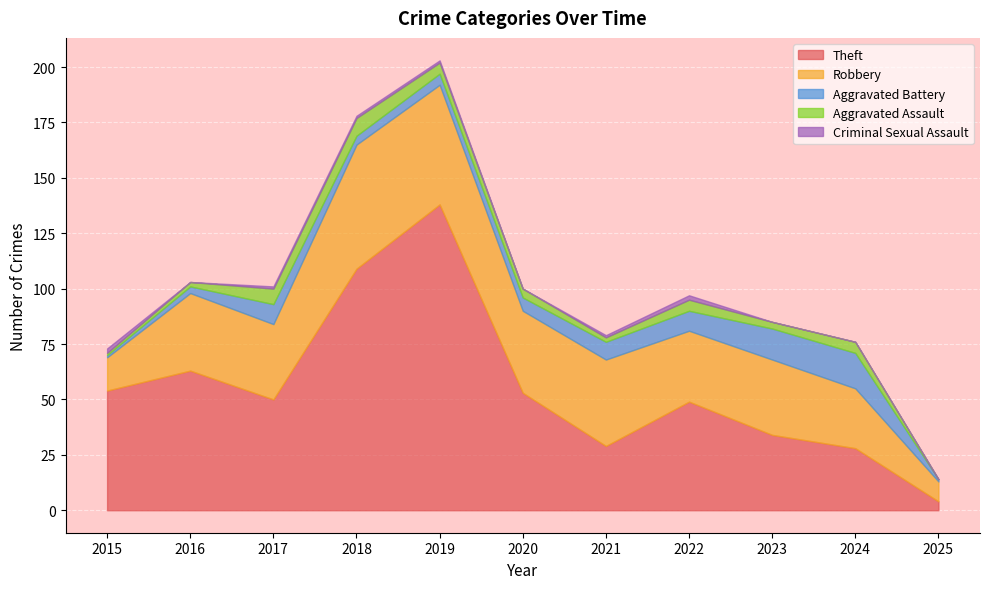

Reading right to left, extract all data points from this chart.

Theft: 2025=4	2024=28	2023=34	2022=49	2021=29	2020=53	2019=138	2018=109	2017=50	2016=63	2015=54
Robbery: 2025=9	2024=27	2023=34	2022=32	2021=39	2020=37	2019=54	2018=56	2017=34	2016=35	2015=15
Aggravated Battery: 2025=1	2024=16	2023=14	2022=9	2021=8	2020=6	2019=5	2018=4	2017=9	2016=3	2015=1
Aggravated Assault: 2025=0	2024=5	2023=3	2022=5	2021=2	2020=4	2019=5	2018=8	2017=7	2016=2	2015=1
Criminal Sexual Assault: 2025=0	2024=0	2023=0	2022=2	2021=1	2020=0	2019=1	2018=1	2017=1	2016=0	2015=2